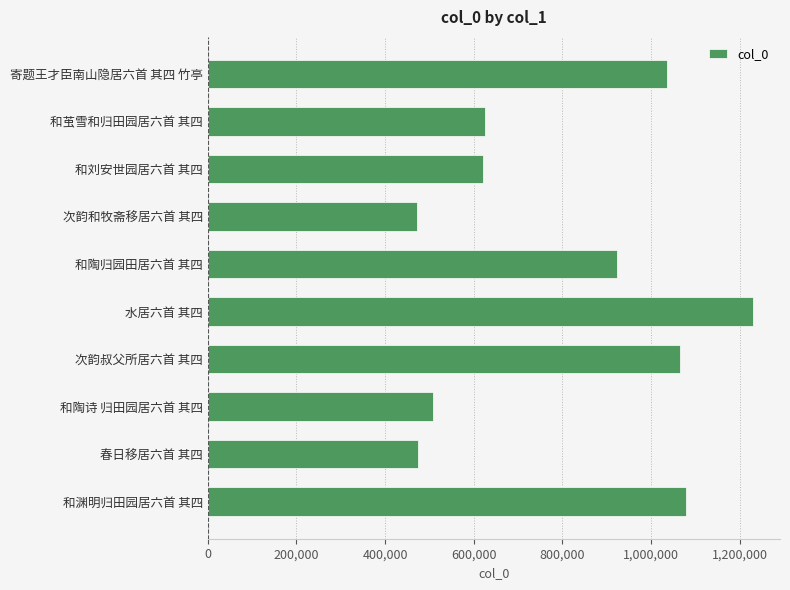

What is the label of the 2nd bar from the bottom?

春日移居六首 其四